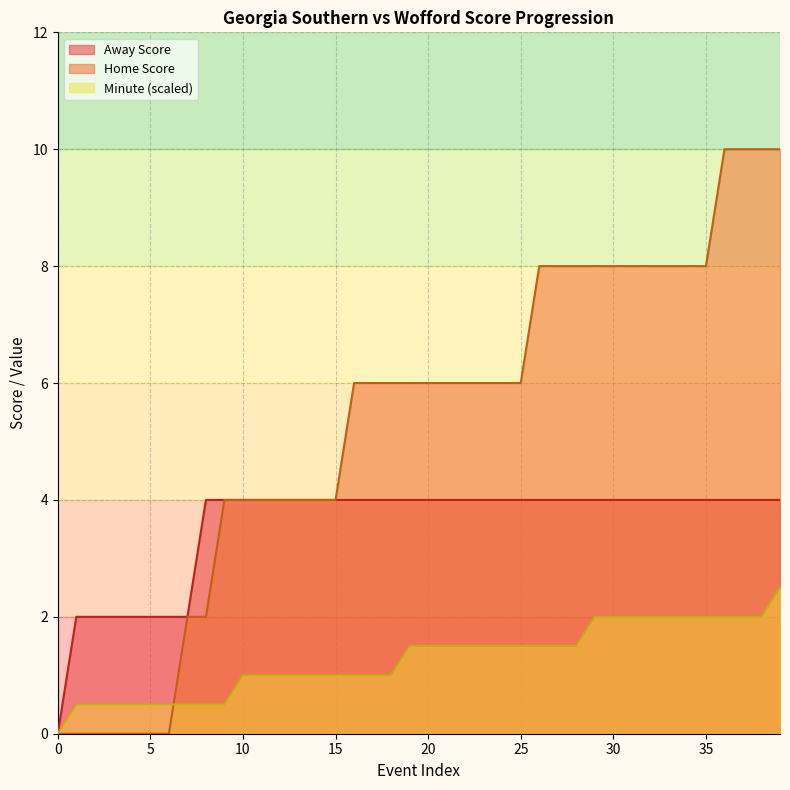

The Home Score series shows 4 at 16. True or false?

False